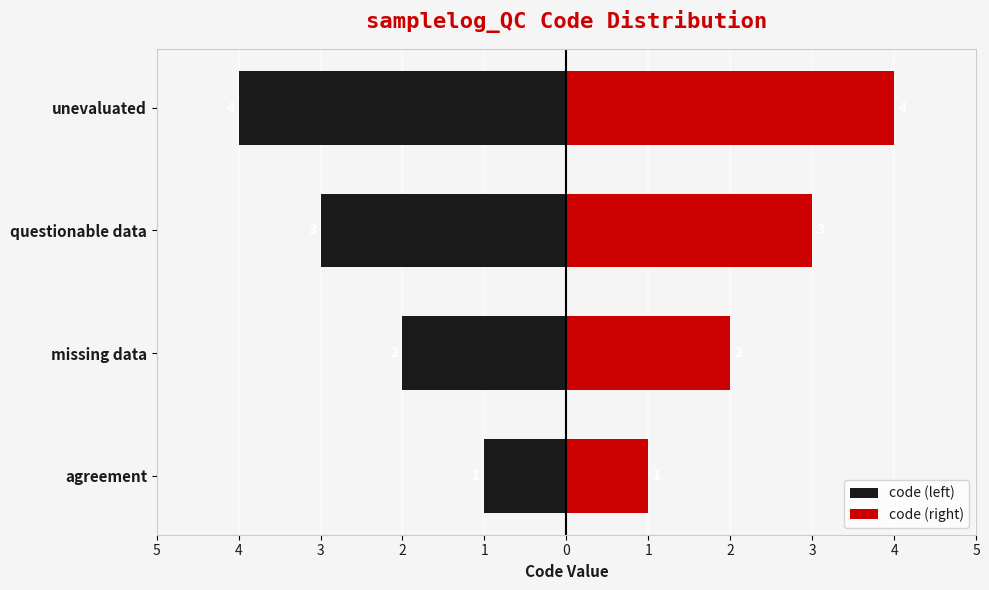

How many series are shown in this chart?

2